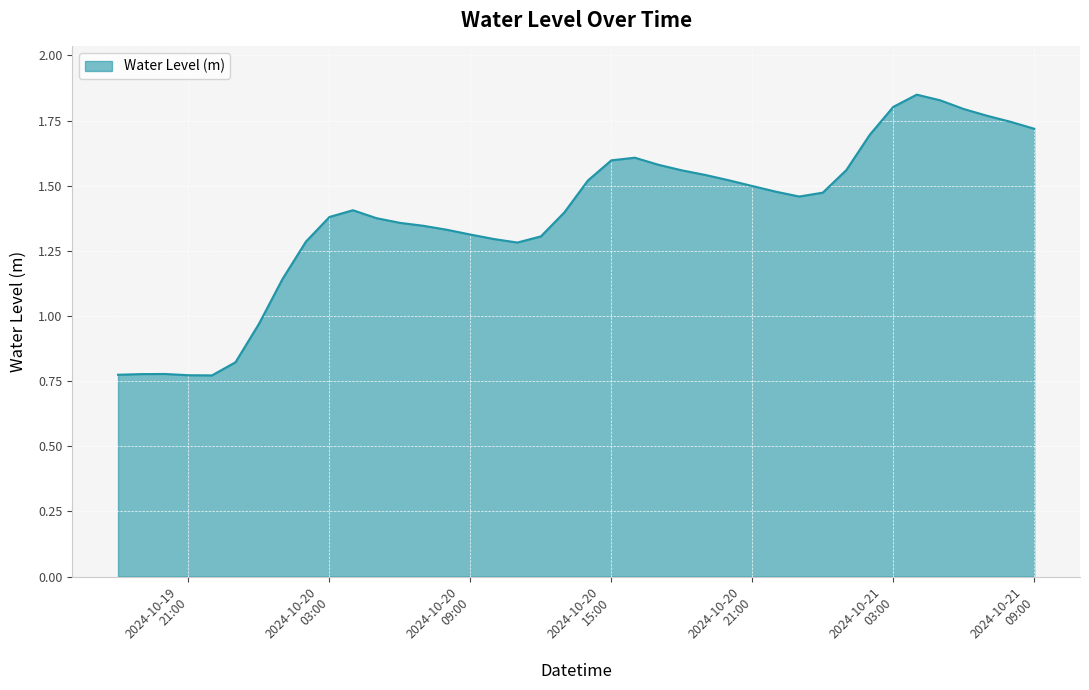

Rank the categories by value from lowest to highest.

2024-10-19 22:00:00, 2024-10-19 21:00:00, 2024-10-19 18:00:00, 2024-10-19 19:00:00, 2024-10-19 20:00:00, 2024-10-19 23:00:00, 2024-10-20 00:00:00, 2024-10-20 01:00:00, 2024-10-20 11:00:00, 2024-10-20 02:00:00, 2024-10-20 10:00:00, 2024-10-20 12:00:00, 2024-10-20 09:00:00, 2024-10-20 08:00:00, 2024-10-20 07:00:00, 2024-10-20 06:00:00, 2024-10-20 05:00:00, 2024-10-20 03:00:00, 2024-10-20 13:00:00, 2024-10-20 04:00:00, 2024-10-20 23:00:00, 2024-10-21 00:00:00, 2024-10-20 22:00:00, 2024-10-20 21:00:00, 2024-10-20 14:00:00, 2024-10-20 20:00:00, 2024-10-20 19:00:00, 2024-10-20 18:00:00, 2024-10-21 01:00:00, 2024-10-20 17:00:00, 2024-10-20 15:00:00, 2024-10-20 16:00:00, 2024-10-21 02:00:00, 2024-10-21 09:00:00, 2024-10-21 08:00:00, 2024-10-21 07:00:00, 2024-10-21 06:00:00, 2024-10-21 03:00:00, 2024-10-21 05:00:00, 2024-10-21 04:00:00